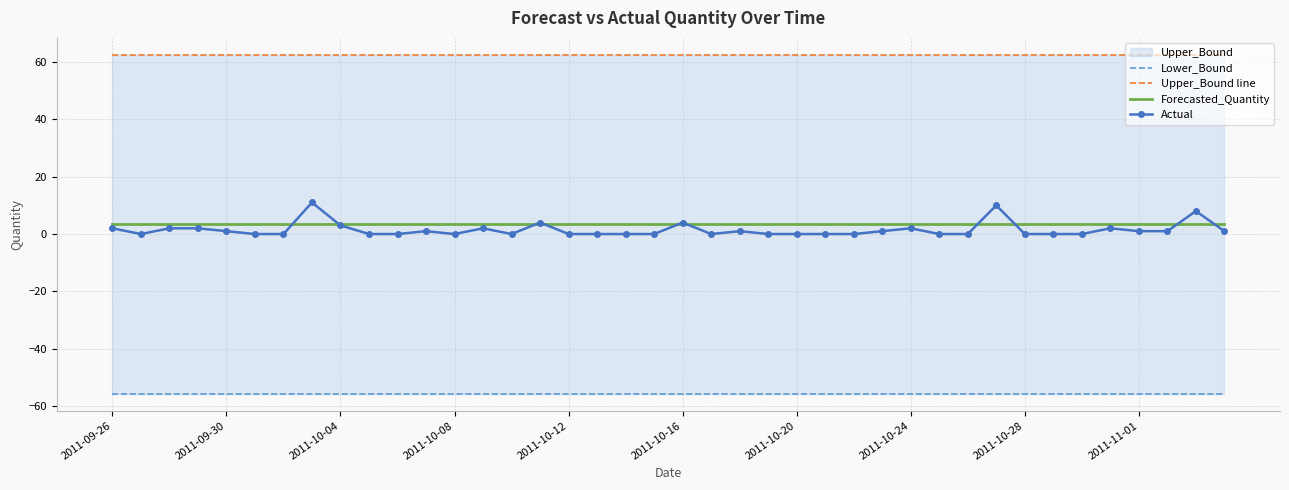

Rank the series by their maximum value, from highest to lowest.

Upper_Bound line, Actual, Forecasted_Quantity, Lower_Bound